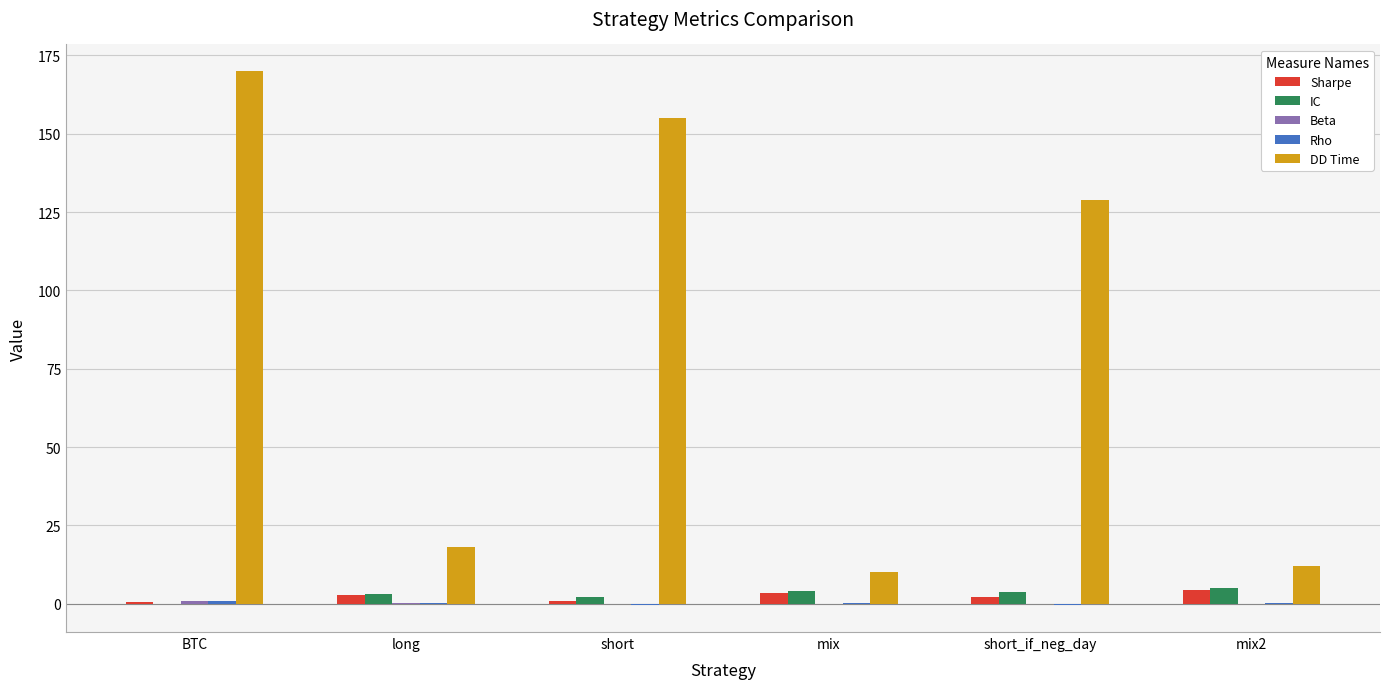

Which series has the largest total across all categories?

DD Time